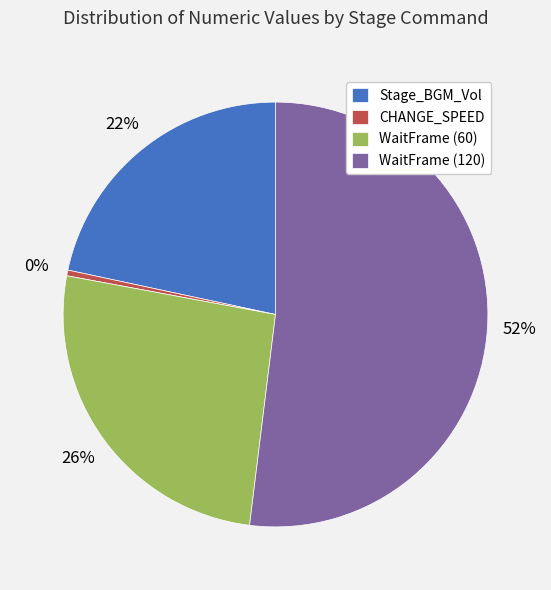

What is the largest slice in the pie chart?

WaitFrame (120)